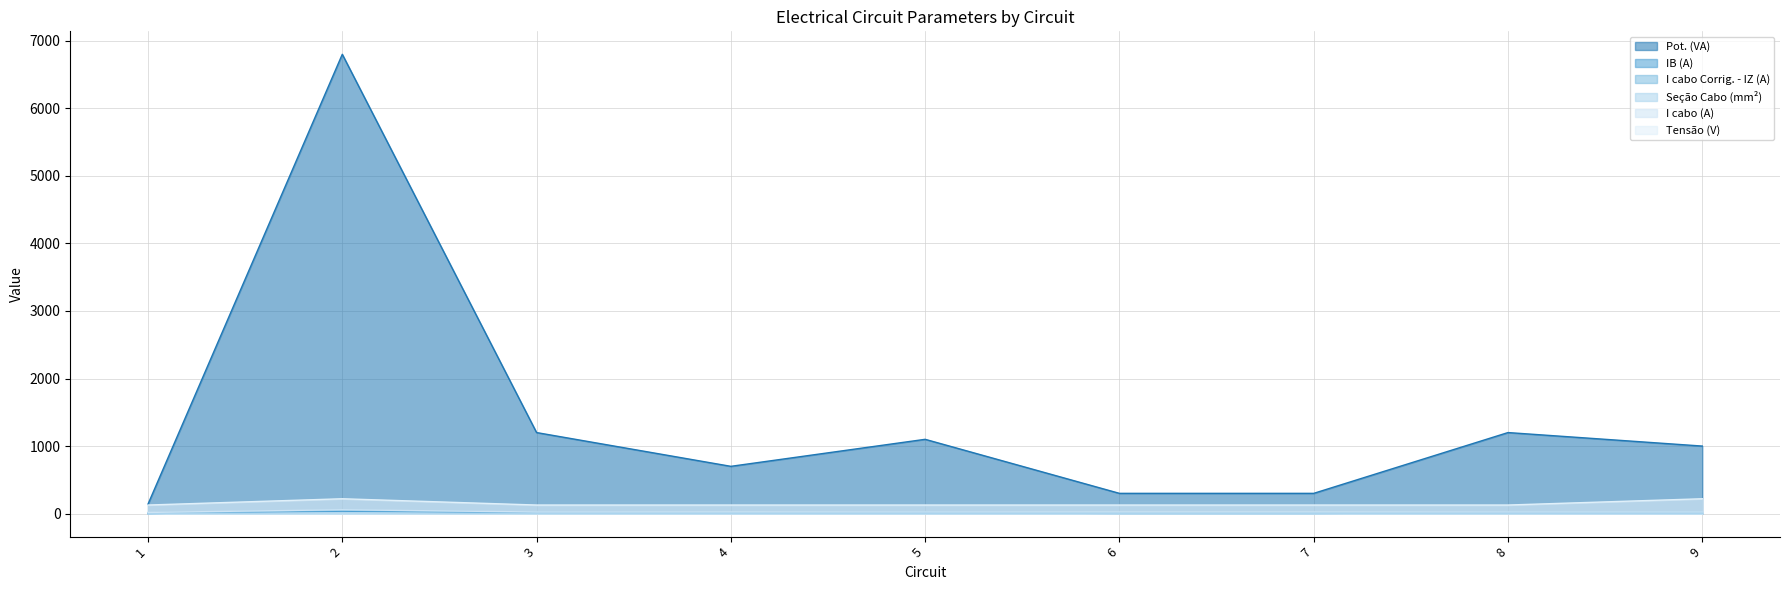

The value of IB (A) at 6 is 6.1. True or false?

False